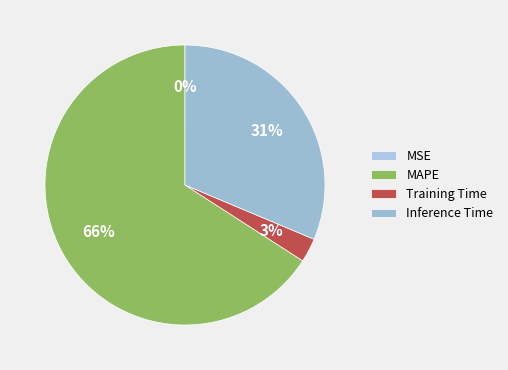

Does Training Time account for over 50% of the chart?

No